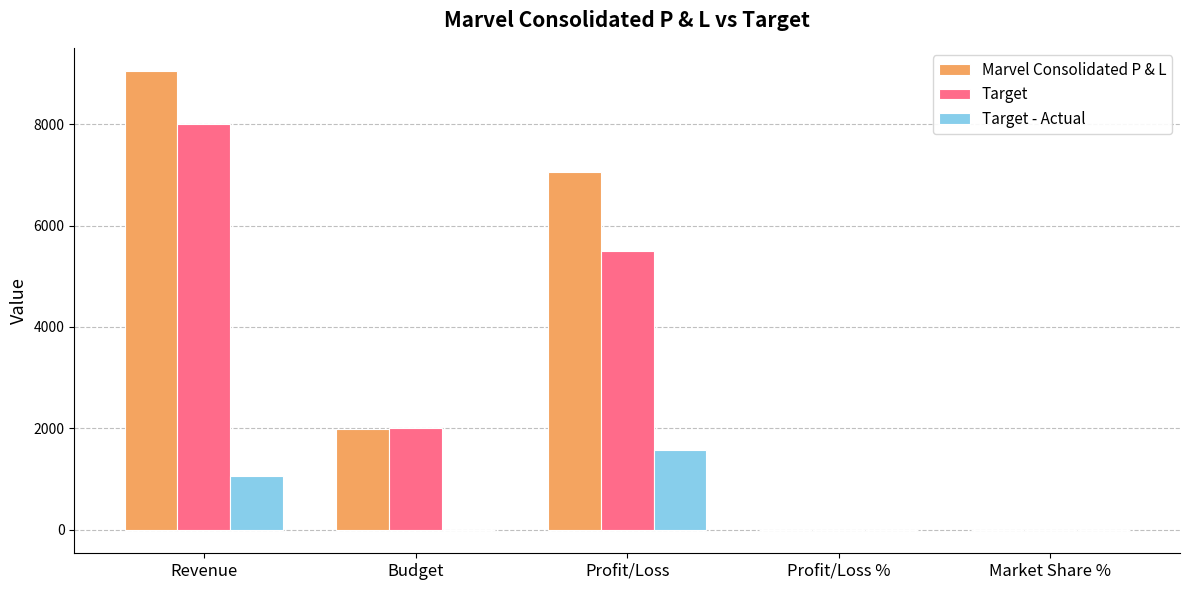

Which series has the widest spread of values?

Marvel Consolidated P & L